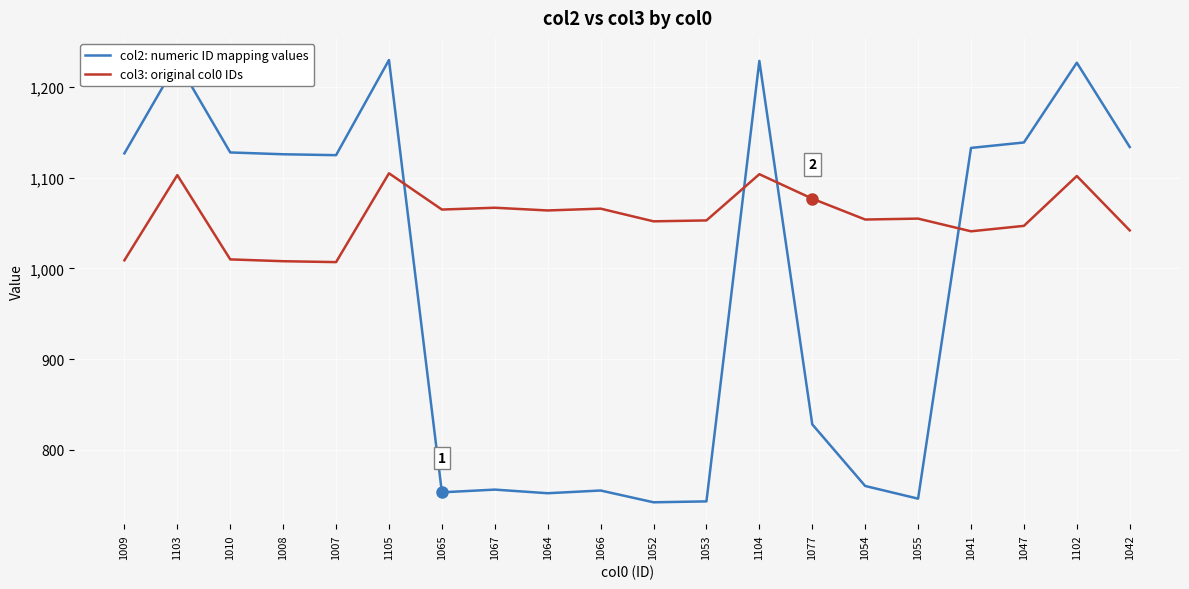

Count the number of data series in this chart.

2